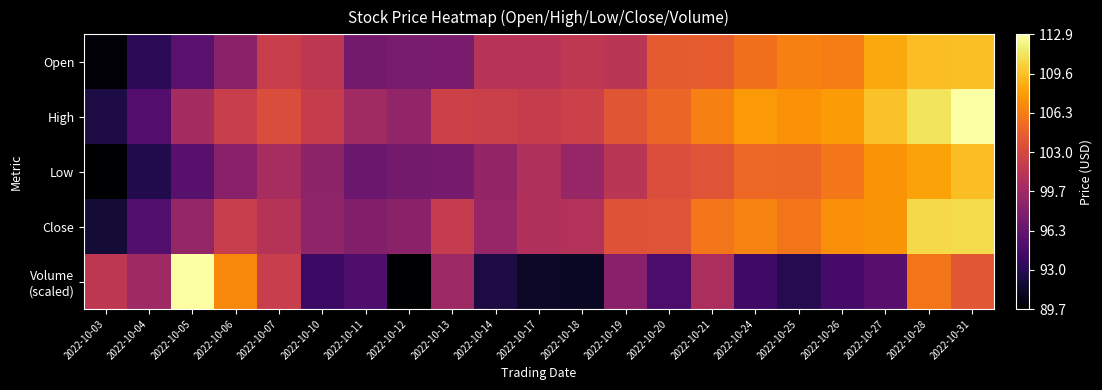

Between 2022-10-21 and 2022-10-25, which series saw the biggest shift?

Volume (scaled)